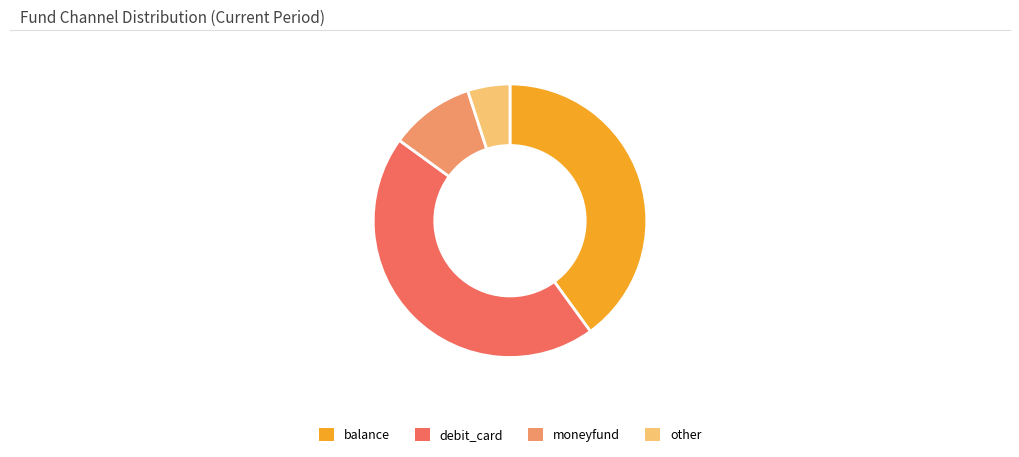

Between moneyfund and other, which is larger?

moneyfund